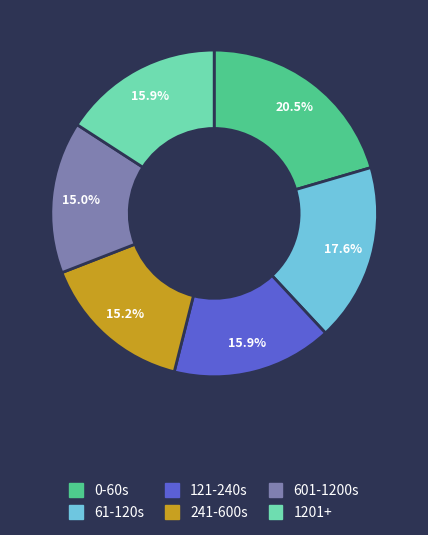

Is there any slice that represents more than half of the pie?

No